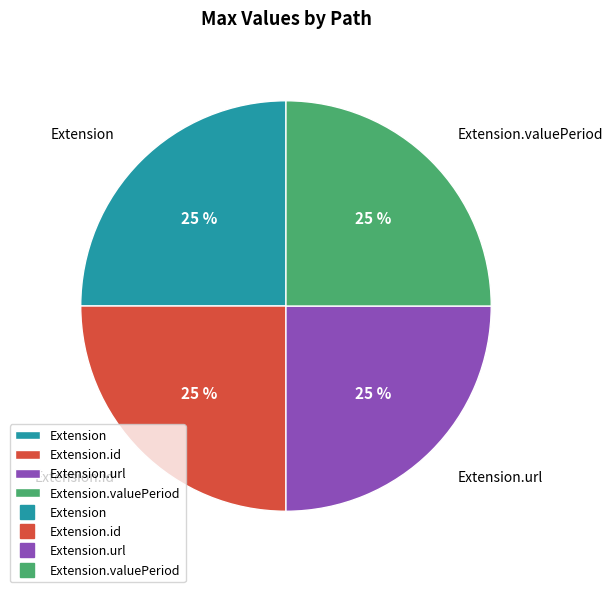

To the nearest percent, what is the difference between the largest and smallest slice percentages?

0%